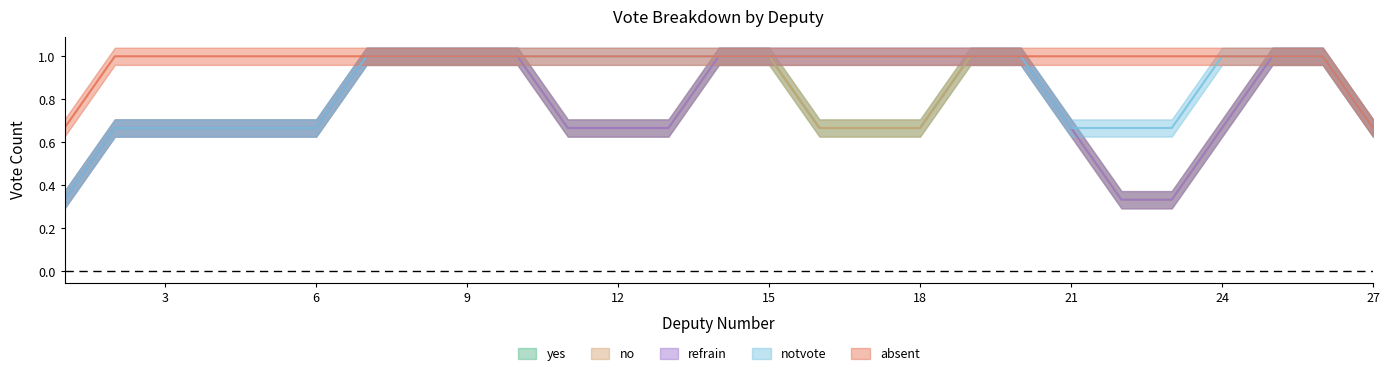

How many refrain values are between 0 and 1?

27